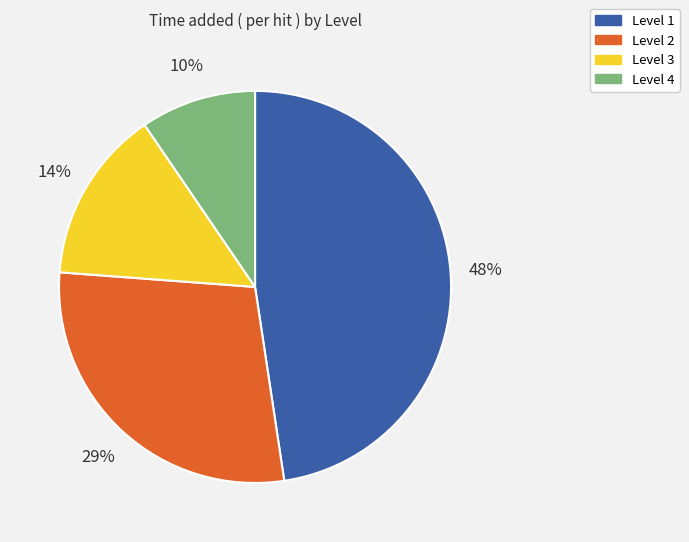

Is Level 1 the majority of the pie?

No